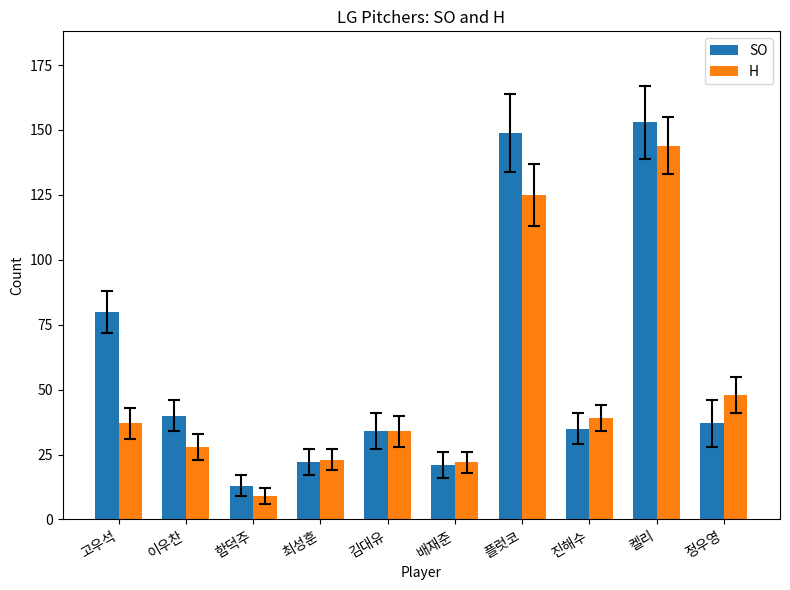

Which series has the widest spread of values?

SO